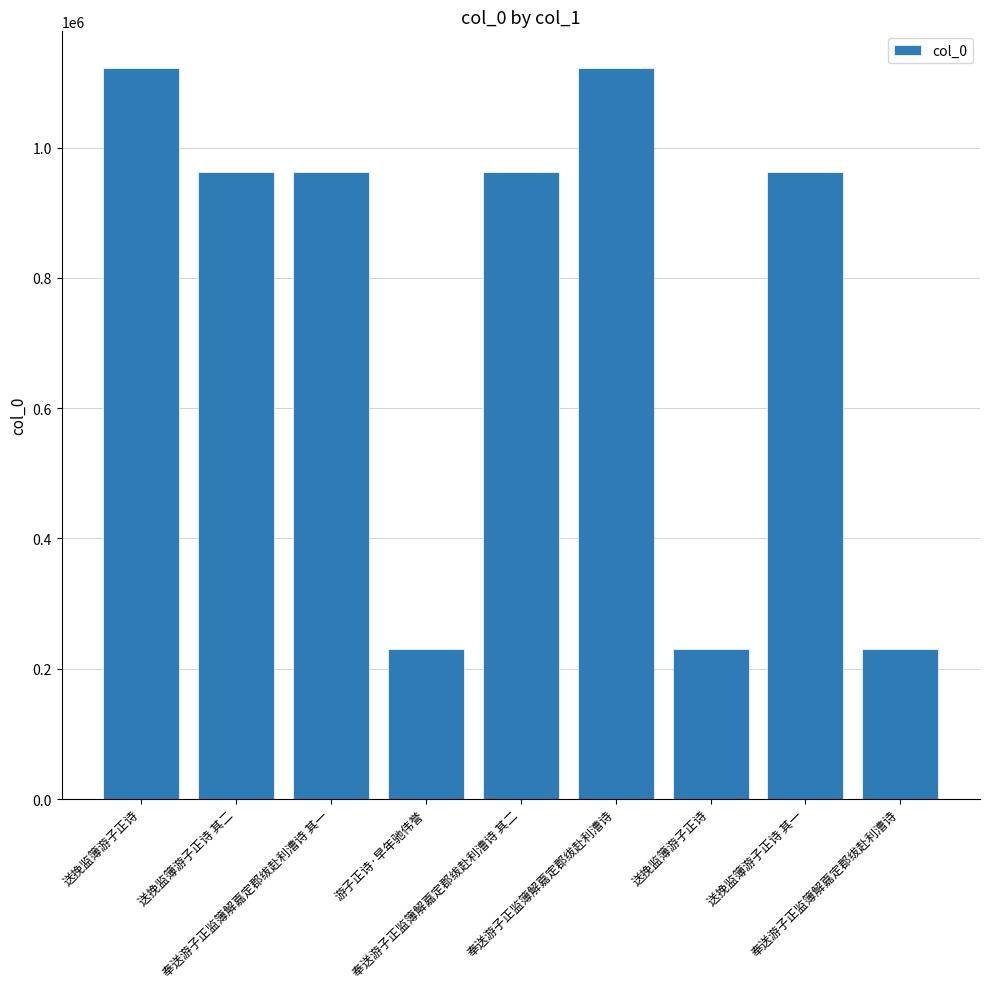

Reading right to left, transcribe all the data shown in this chart.

奉送游子正监簿解嘉定郡绂赴利漕诗=230071	送挽监簿游子正诗 其一=962446	送挽监簿游子正诗=230004	奉送游子正监簿解嘉定郡绂赴利漕诗=1122490	奉送游子正监簿解嘉定郡绂赴利漕诗 其二=962416	游子正诗·早年驰伟誉=230005	奉送游子正监簿解嘉定郡绂赴利漕诗 其一=962415	送挽监簿游子正诗 其二=962445	送挽监簿游子正诗=1122477